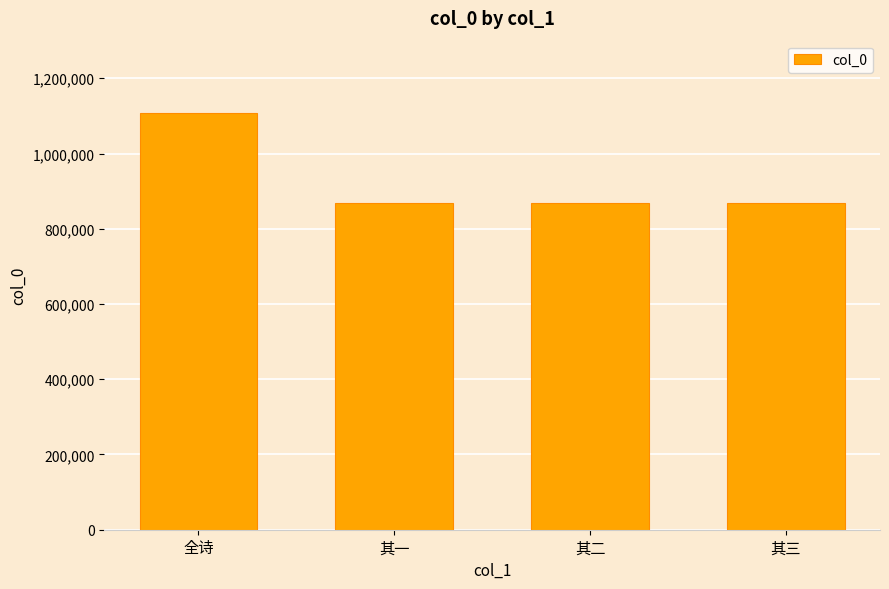

What is the ratio of the value at 其三 to the value at 其一?

1.0